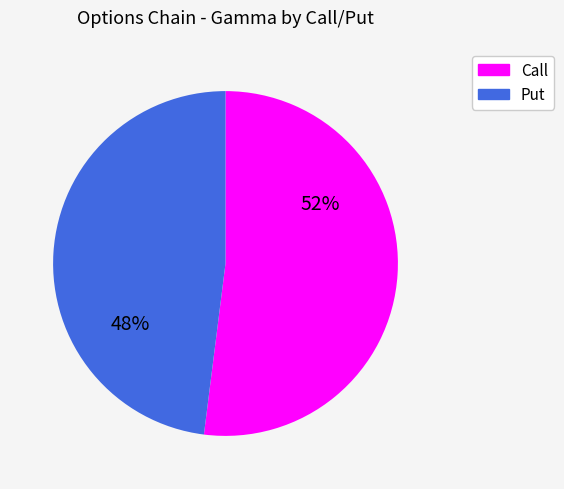

True or false: Put accounts for 34% of the total.

False